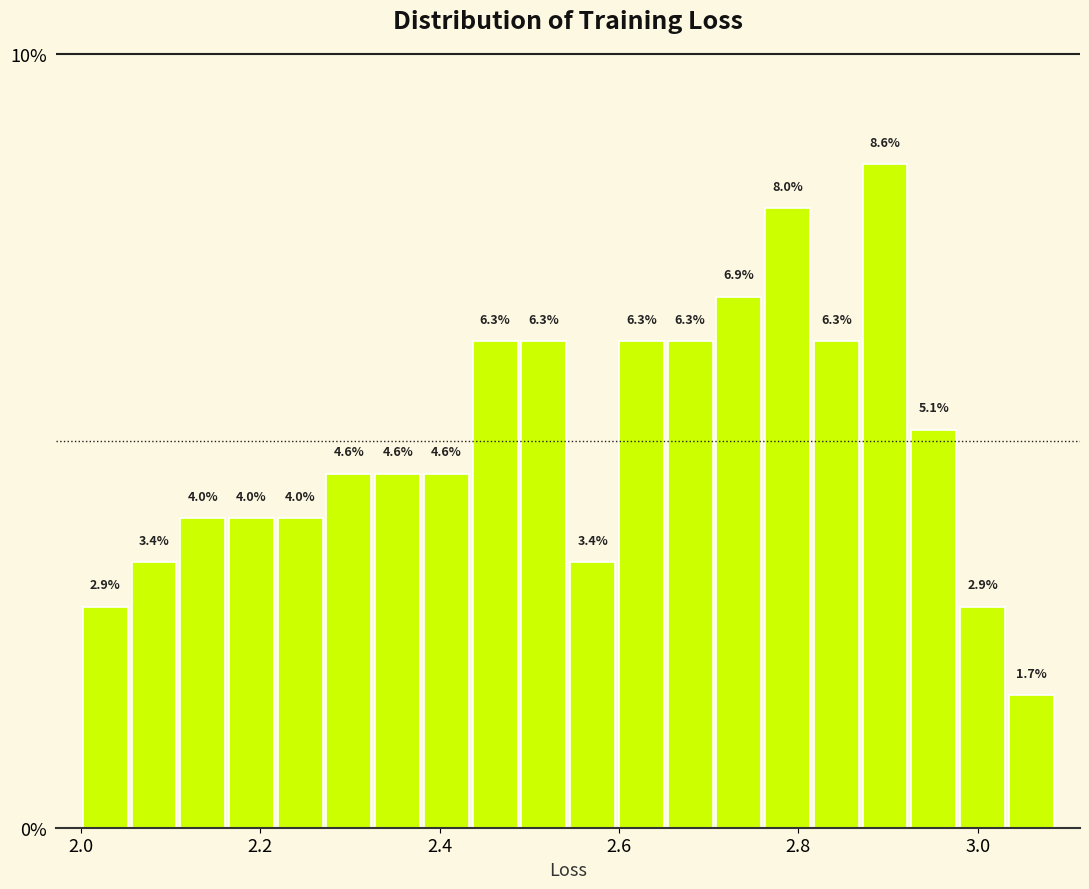

Around what value on the x-axis is the tallest bar? Give the approximate position of its centre, as read against the axis.

2.90